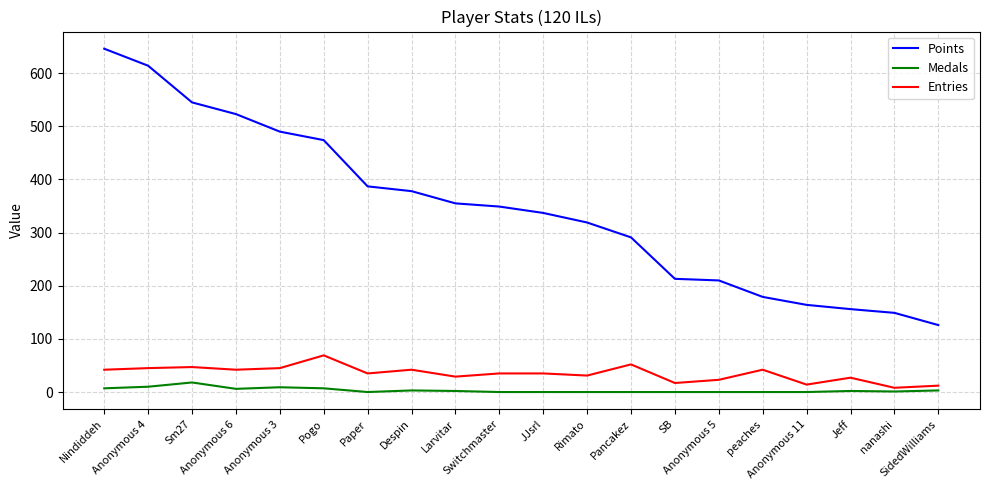

How many values in the Entries series are below 35?

8